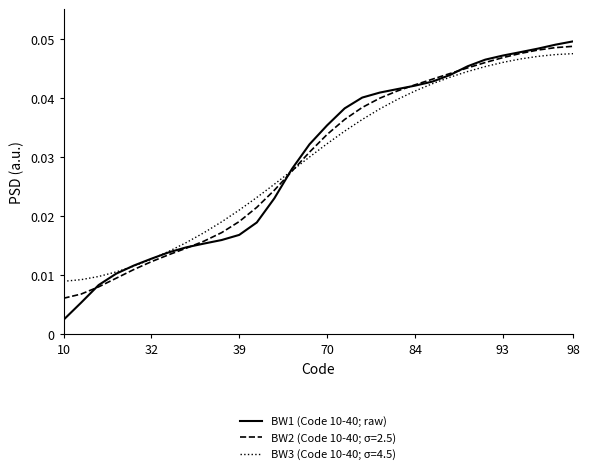

Which series has the widest spread of values?

BW1 (Code 10-40; raw)